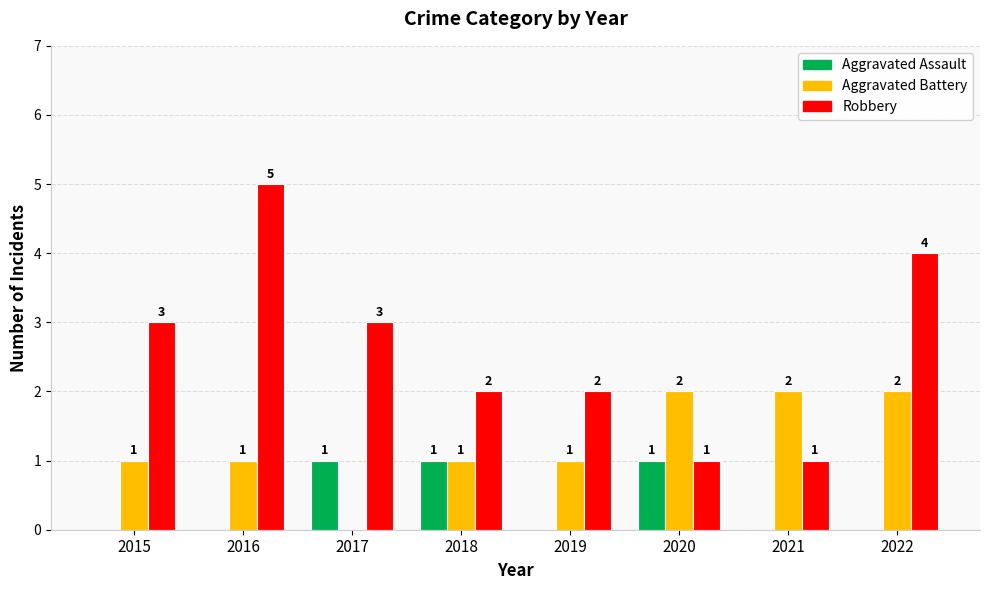

The Aggravated Battery series shows 2 at 2018. True or false?

False